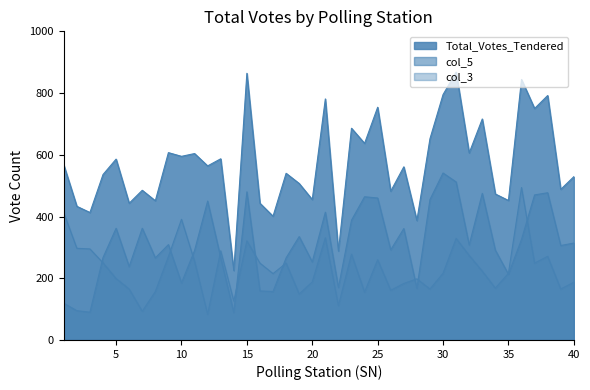

What is the spread (max minus min) of values at 25?

494